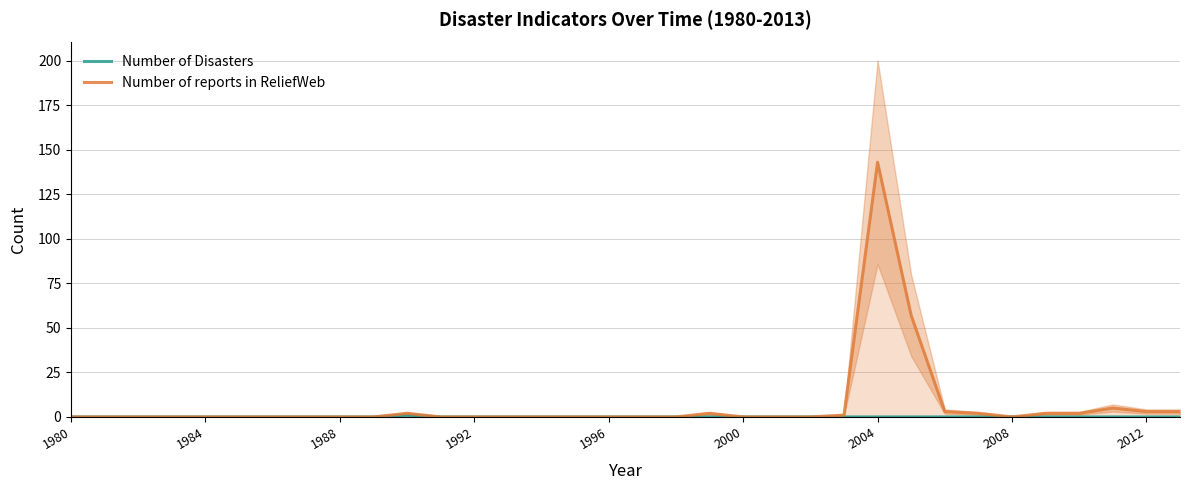

What is the difference between the highest and lowest values at 23?

1